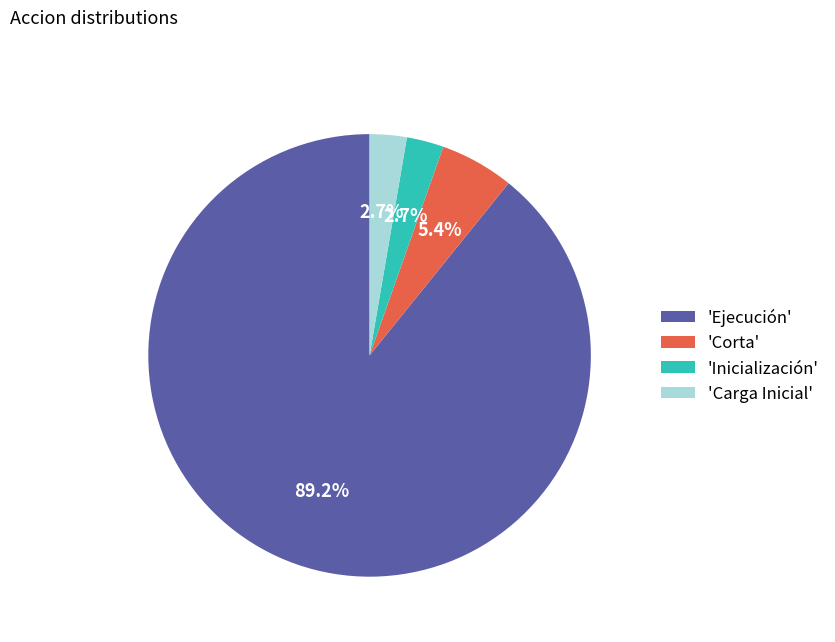

Does any single category account for the majority?

Yes